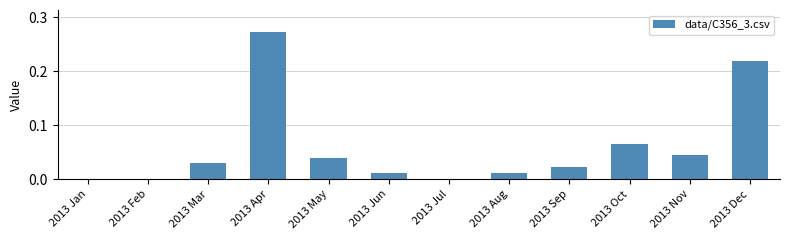

At which category does the chart reach its peak across all series?

2013 Apr